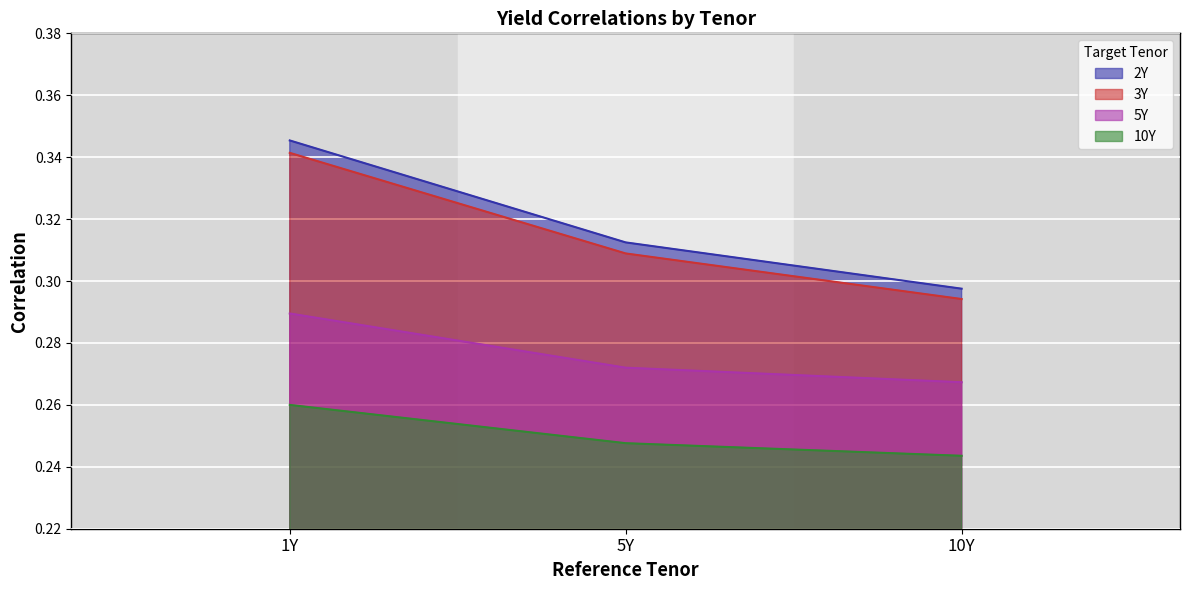

Which category has the lowest value across all series?

10Y